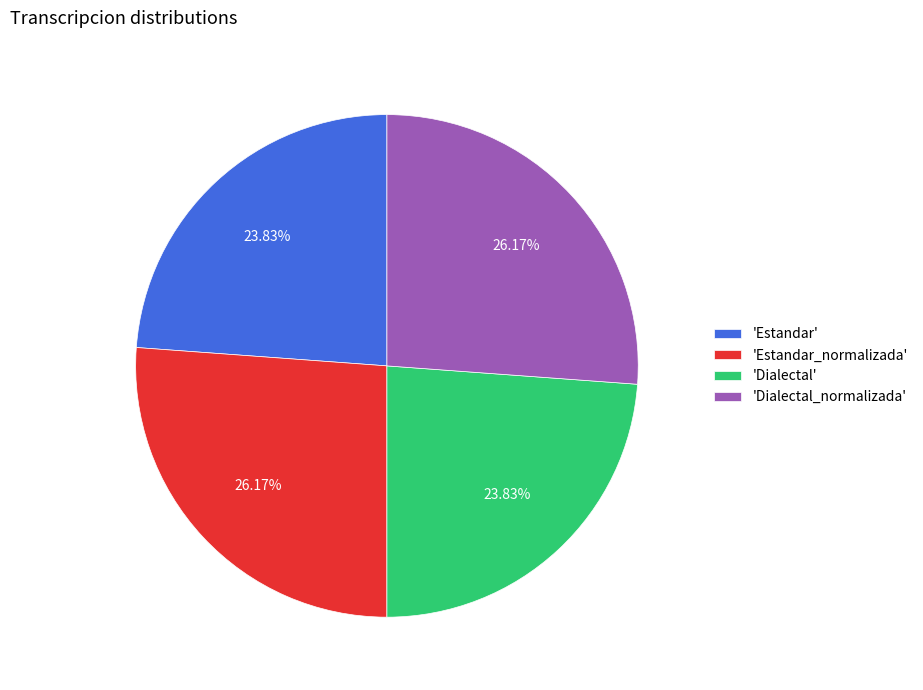

Does any single category account for the majority?

No